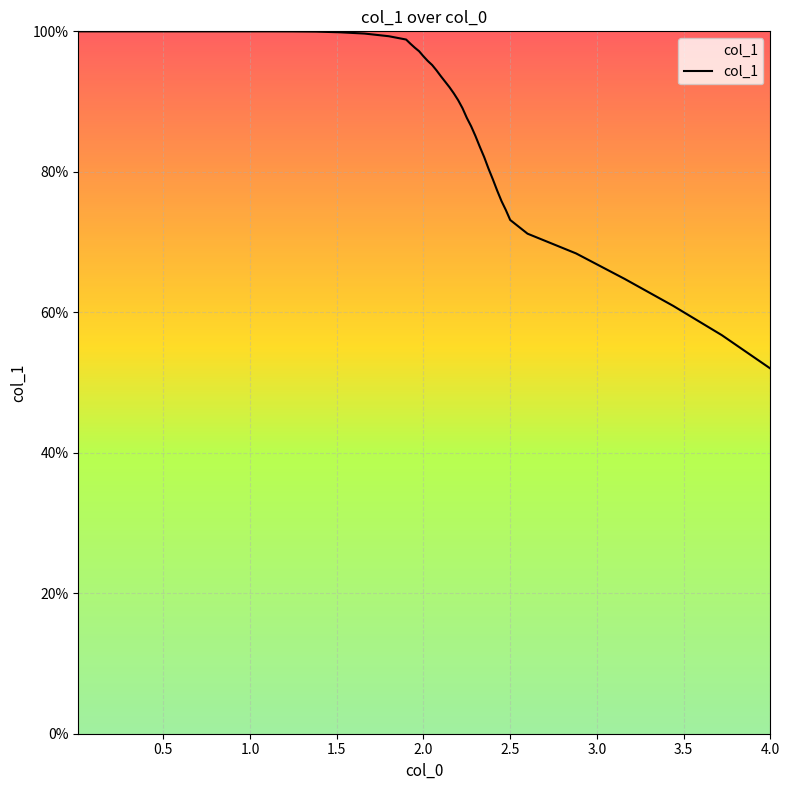

Does the chart have visible grid lines?

Yes